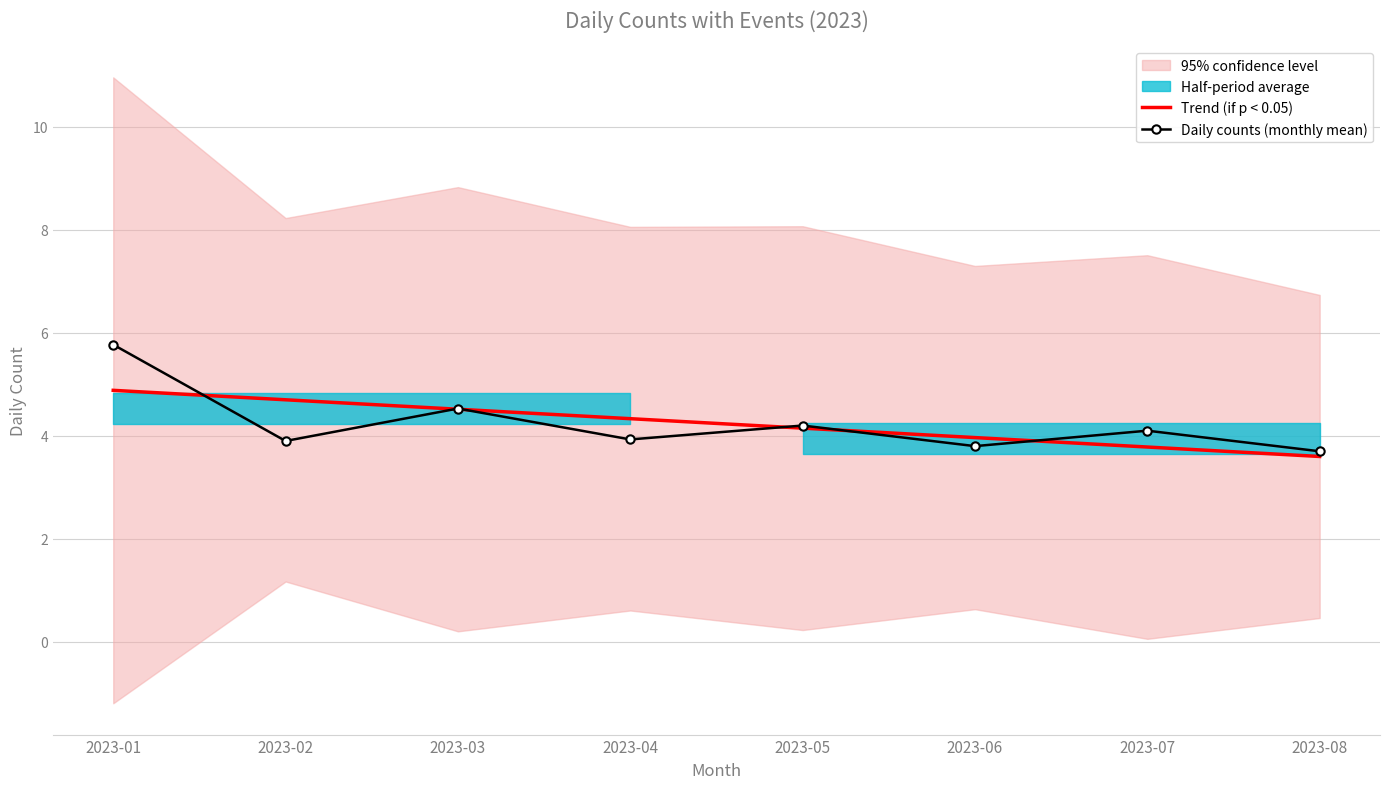

What is the difference between the maximum and minimum values in the Daily counts (monthly mean) series?

2.1